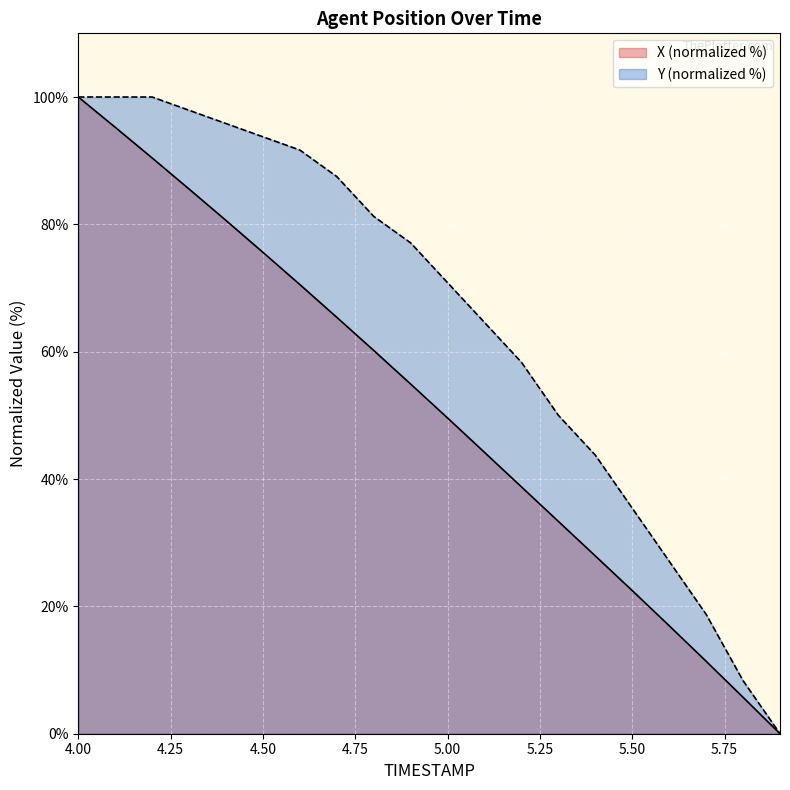

Which series has the largest range (max minus min)?

X